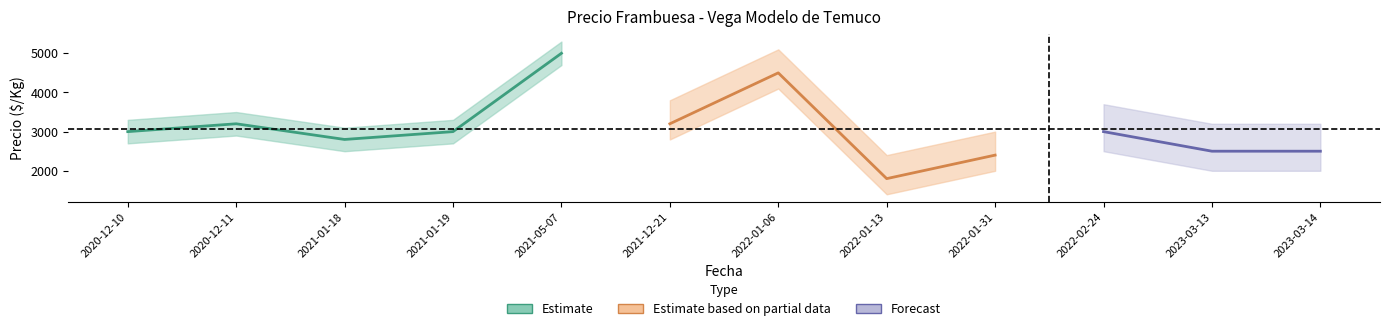

True or false: Precio promedio ponderado and Volumen intersect in this chart.

False